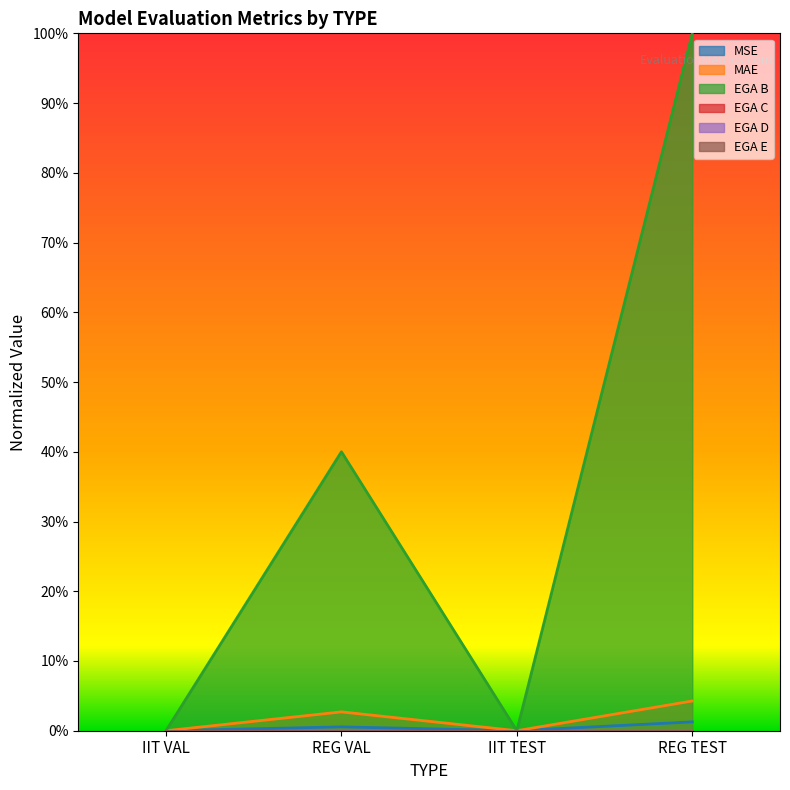

Is the value of MSE at REG VAL greater than the value of MAE at REG TEST?

No